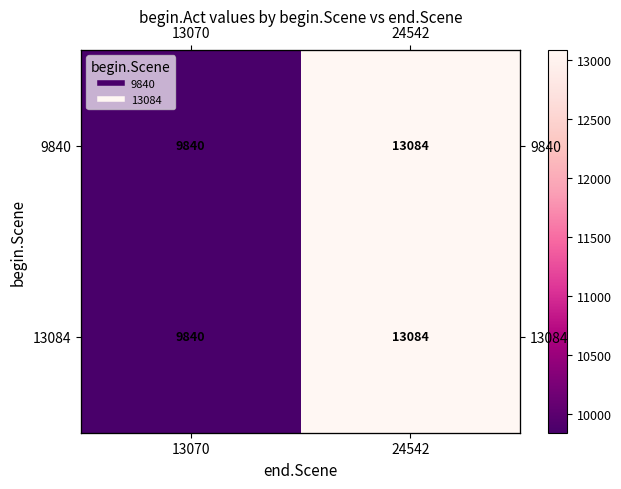

Rank the series by their maximum value, from lowest to highest.

9840, 13084